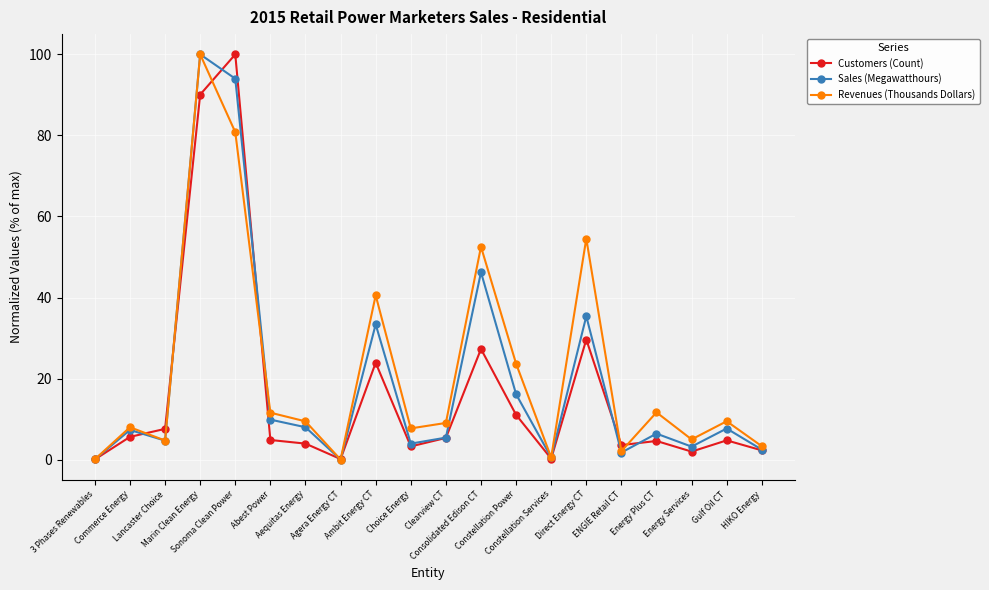

At which category does Customers (Count) reach its first local valley?

Agera Energy CT